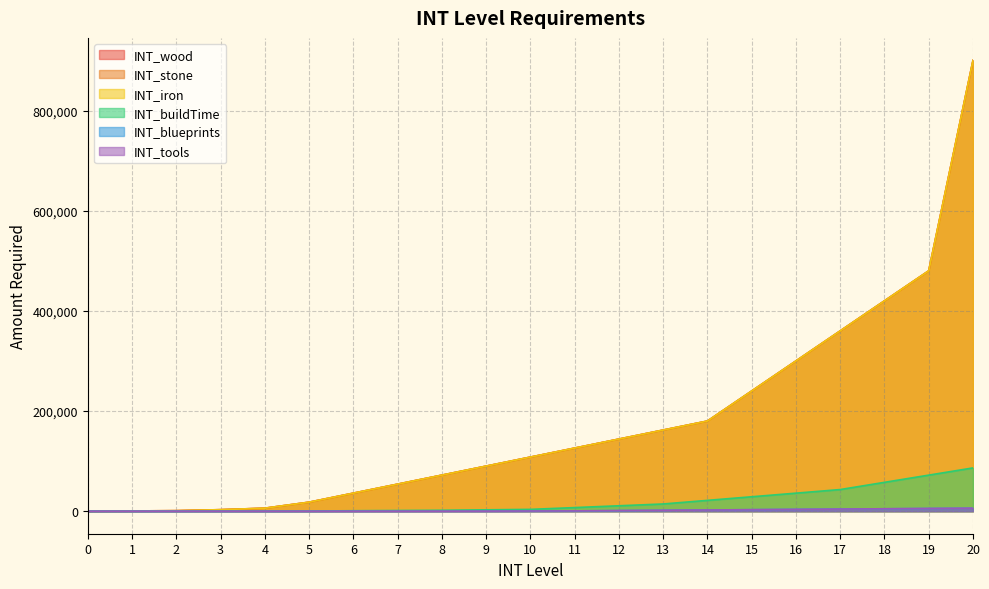

True or false: INT_wood and INT_stone intersect in this chart.

False